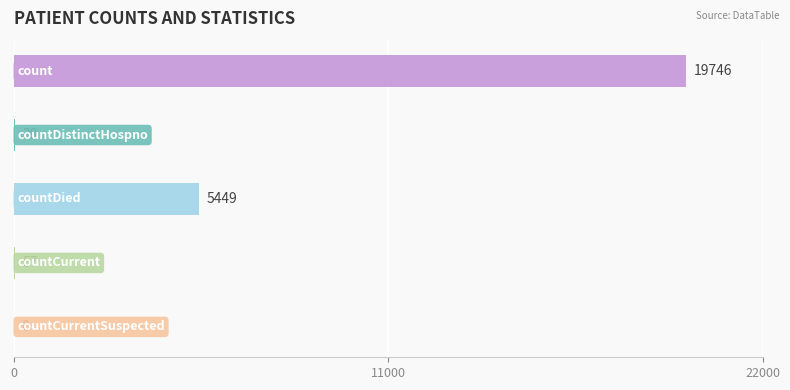

Is it true that the value at count is 19746?

True